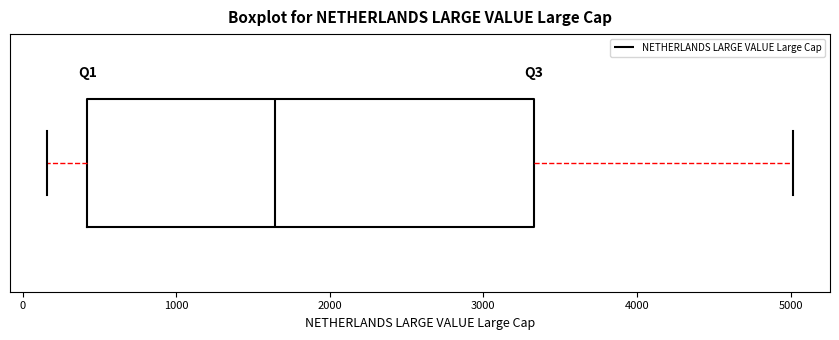

Where is the right edge of the box on the x-axis? The values are not printed on the chart, so give them approximately, as read against the axis.

3300